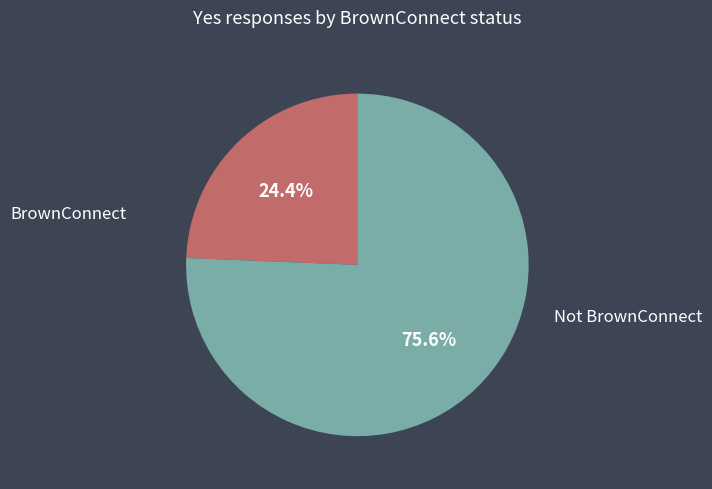

To the nearest percent, what portion does Not BrownConnect represent?

76%